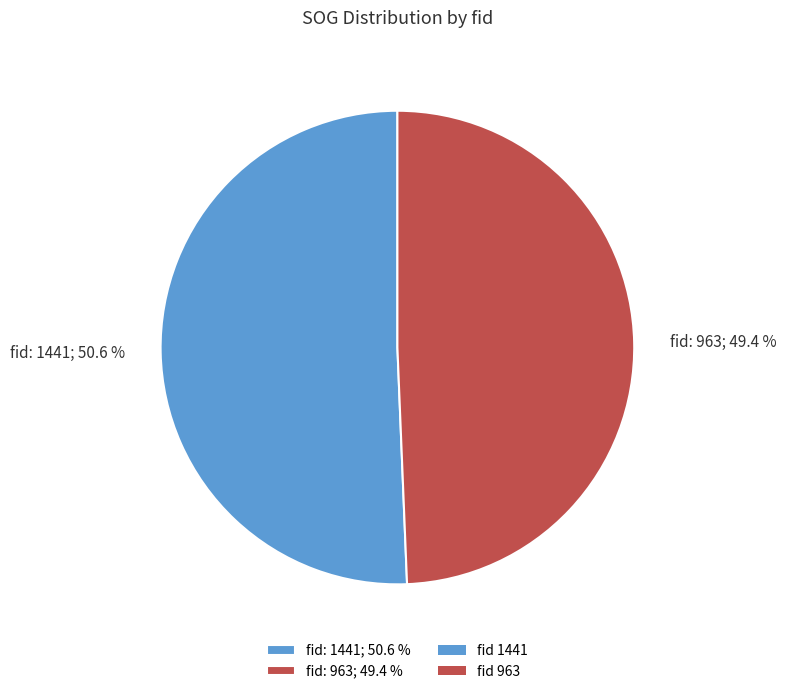

What is the smallest slice in the pie chart?

fid: 963; 49.4 %